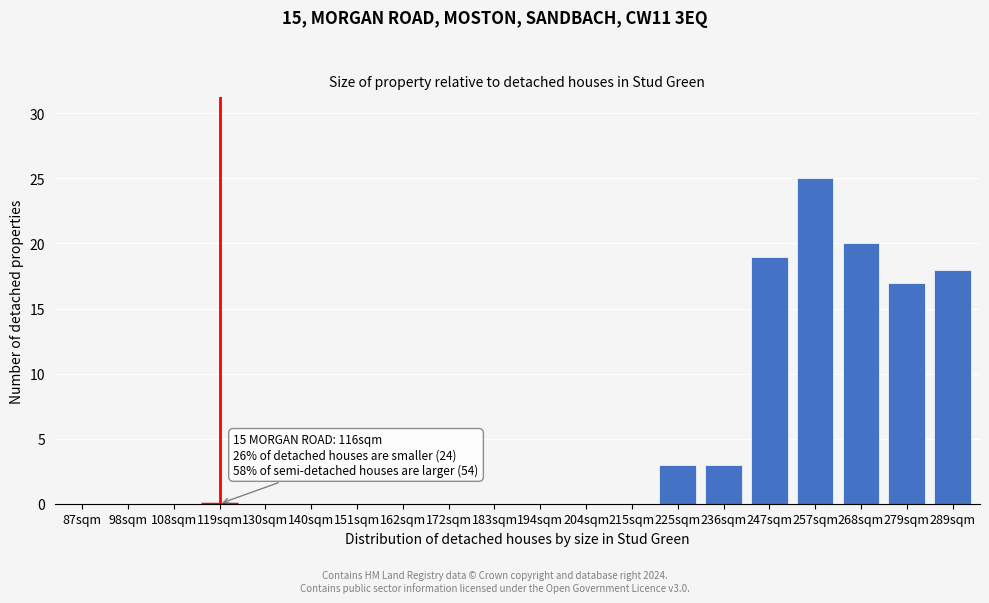

Reading left to right, list all the values displayed in this chart.

87sqm=0	98sqm=0	108sqm=0	119sqm=0	130sqm=0	140sqm=0	151sqm=0	162sqm=0	172sqm=0	183sqm=0	194sqm=0	204sqm=0	215sqm=0	225sqm=3	236sqm=3	247sqm=19	257sqm=25	268sqm=20	279sqm=17	289sqm=18